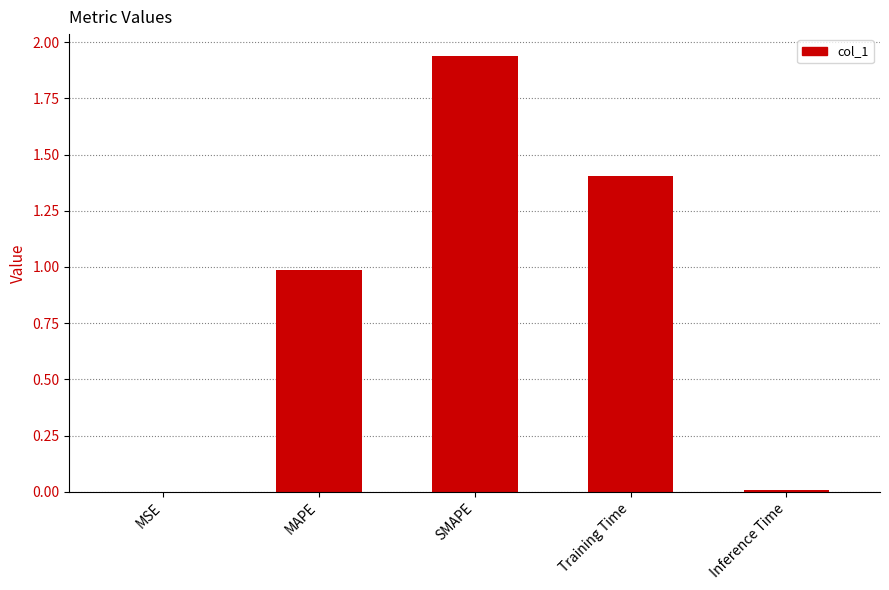

Which label corresponds to the largest value in the chart?

SMAPE